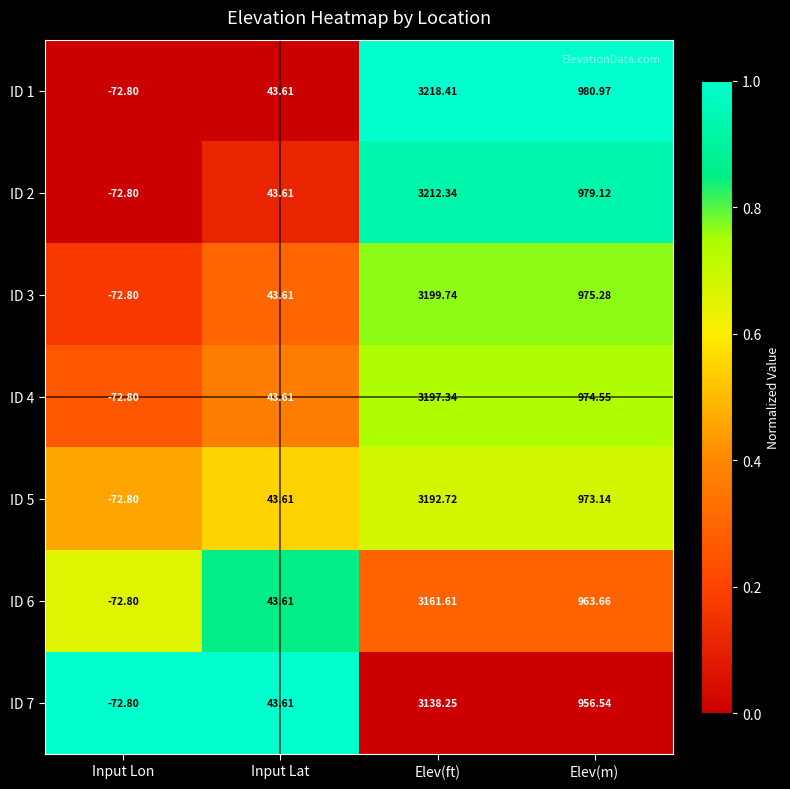

Which category has the lowest value across all series?

Input Lon